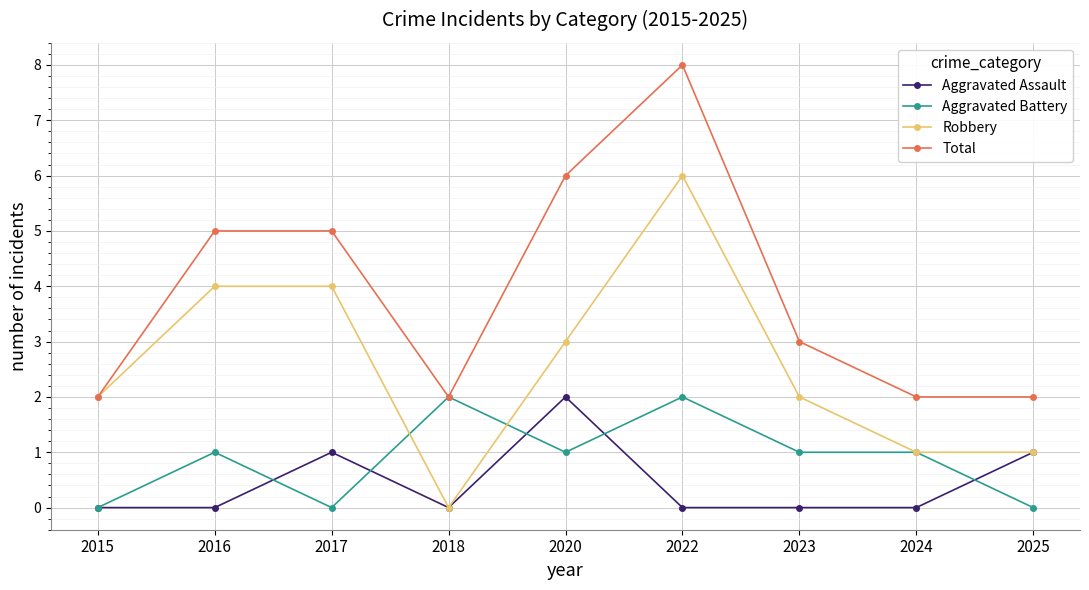

True or false: Aggravated Assault has a value of -1 at 2018.

False